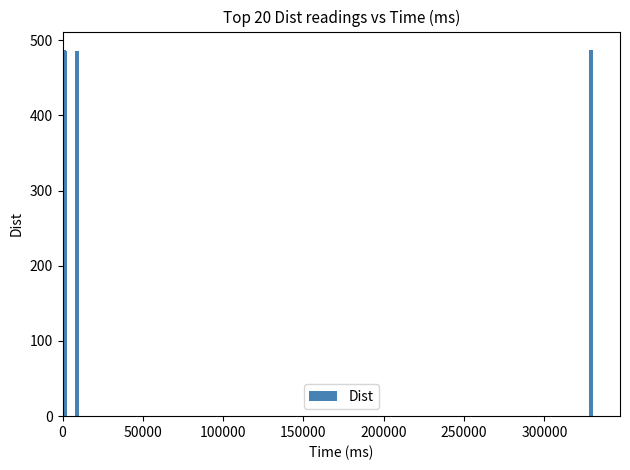

Count the number of data series in this chart.

1